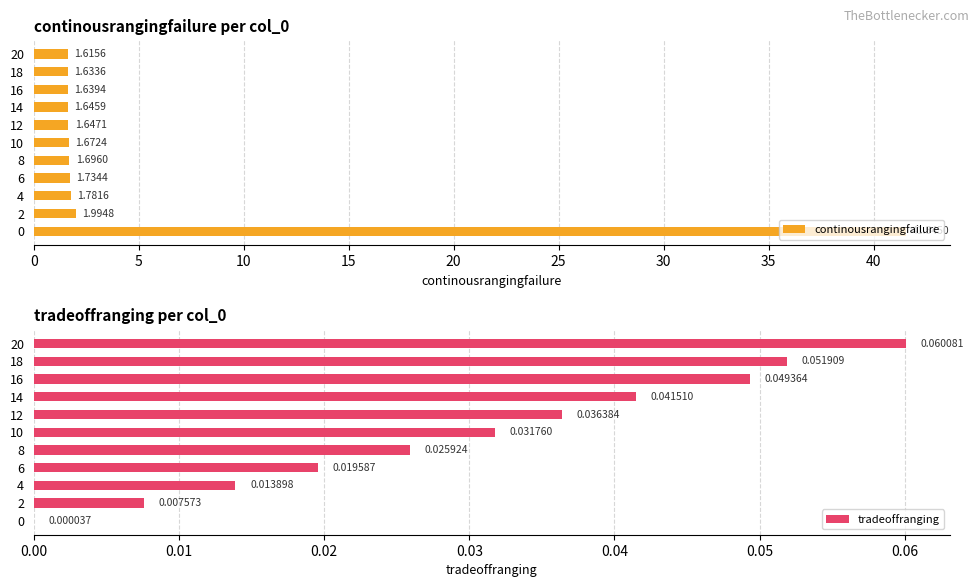

What is the difference between the second highest and minimum values in the continousrangingfailure series?

0.4